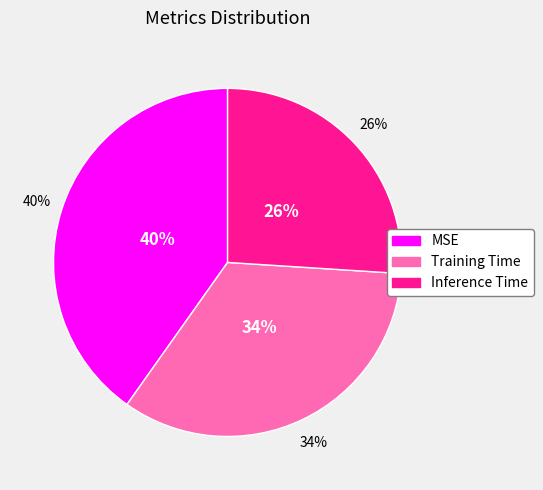

Is it true that MSE is 40% of the pie?

True